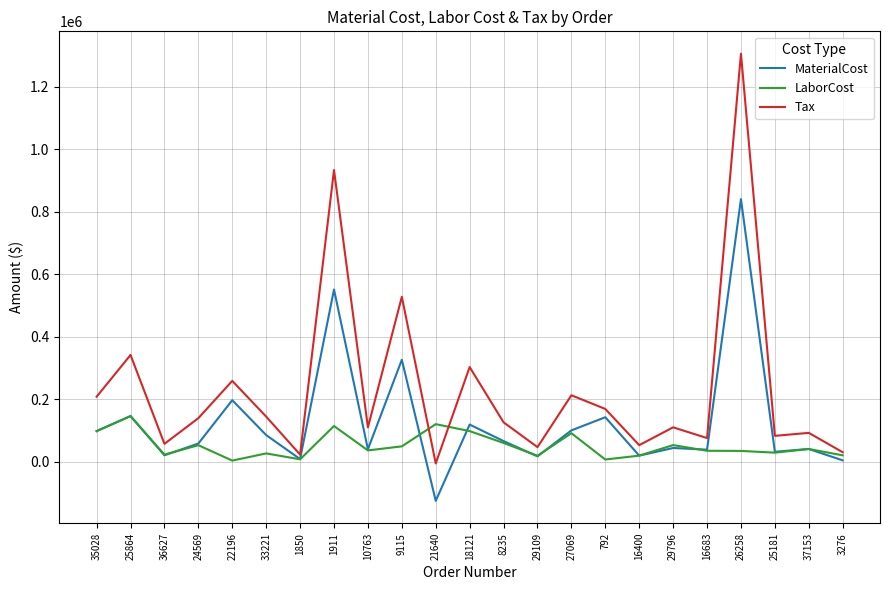

What is the sum of all MaterialCost values?

2871547.9